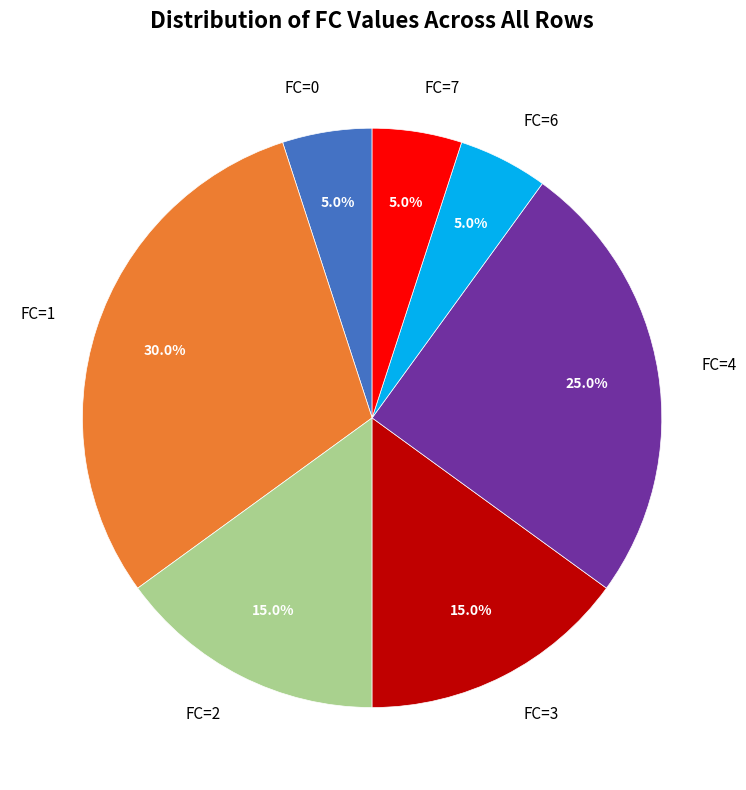

Does any single category account for the majority?

No